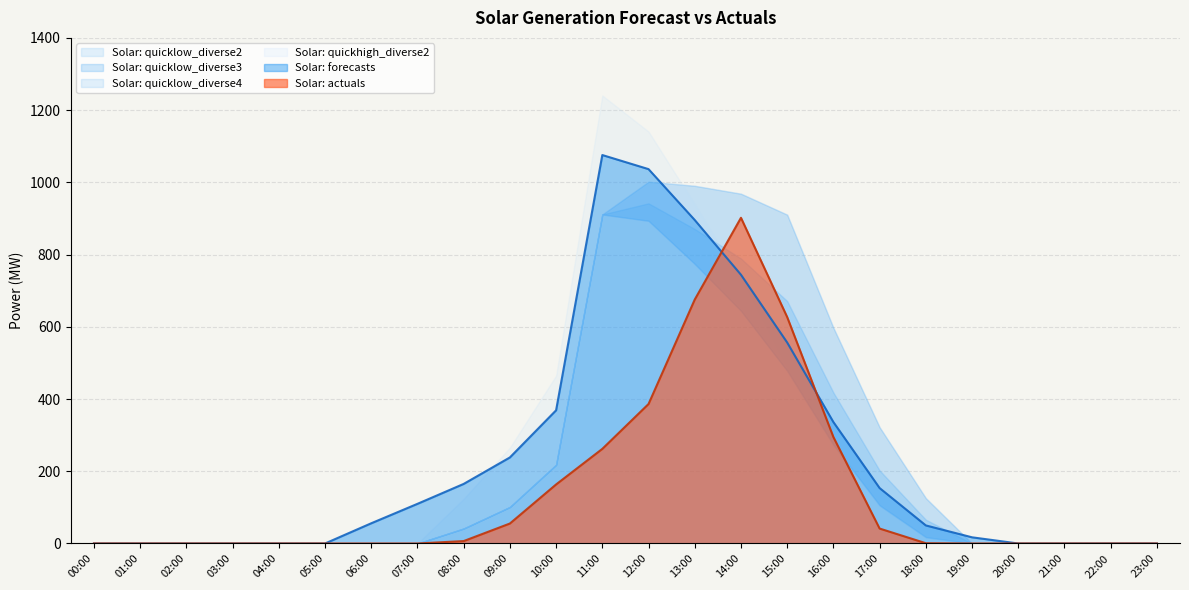

Where do Solar: quicklow_diverse4 and Solar: quickhigh_diverse2 first cross each other?

12:00 and 13:00